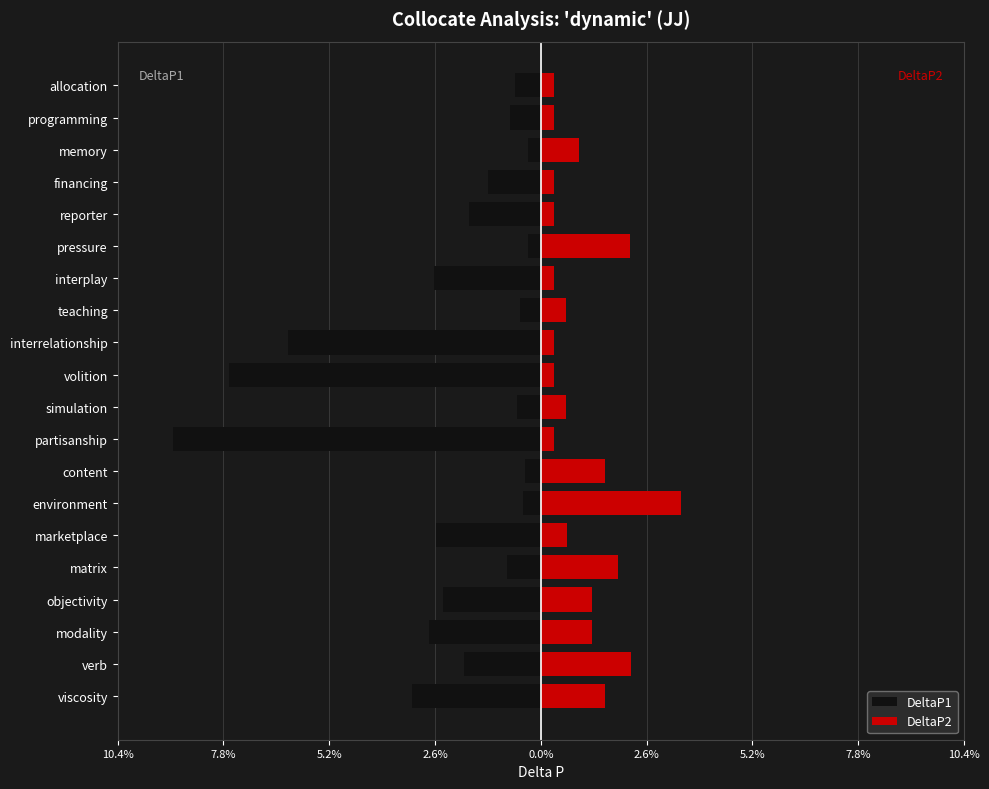

Rank the series at allocation from lowest to highest value.

DeltaP1, DeltaP2